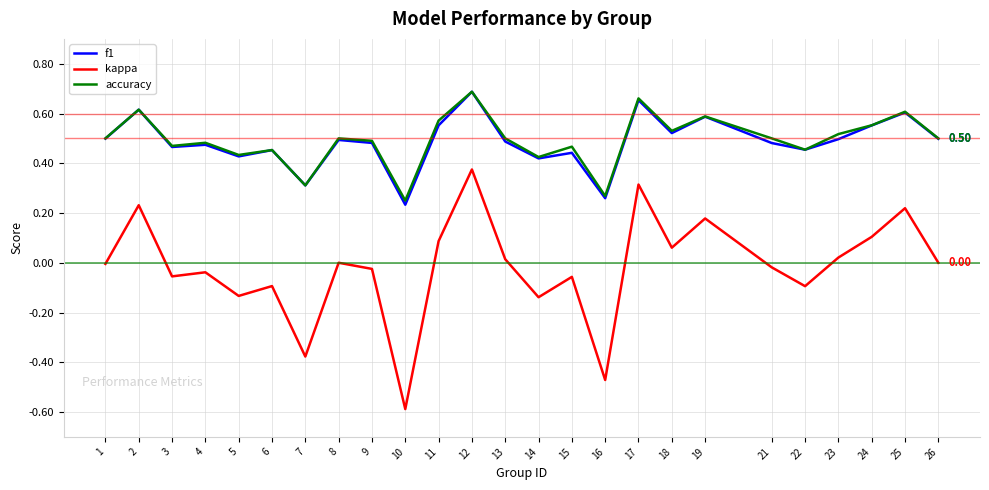

Which series changed the most between 21 and 25?

kappa